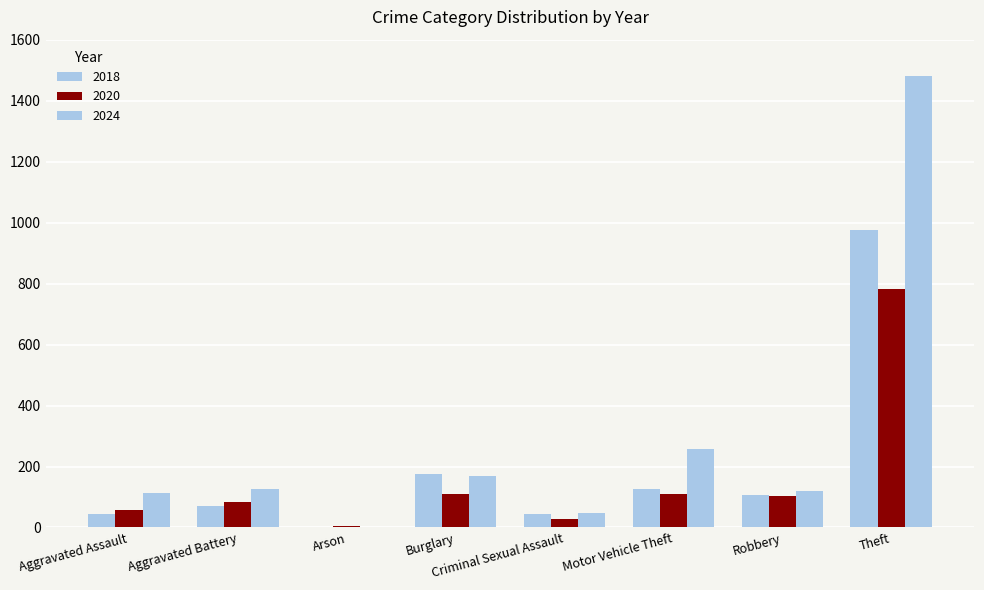

What position from the left is Criminal Sexual Assault?

5